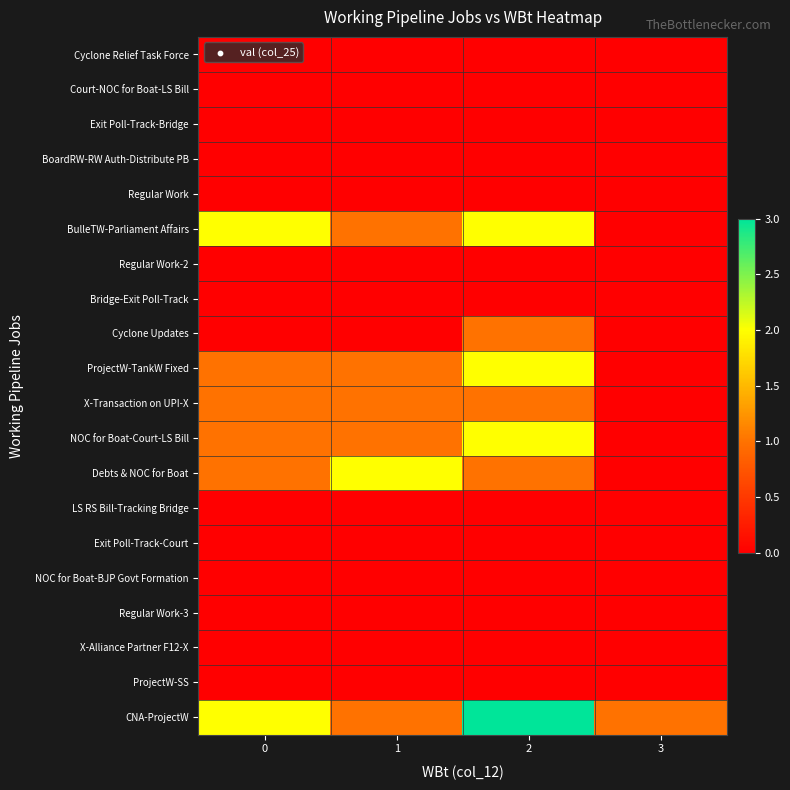

Which series changed the most between 0 and 3?

BulleTW-Parliament Affairs